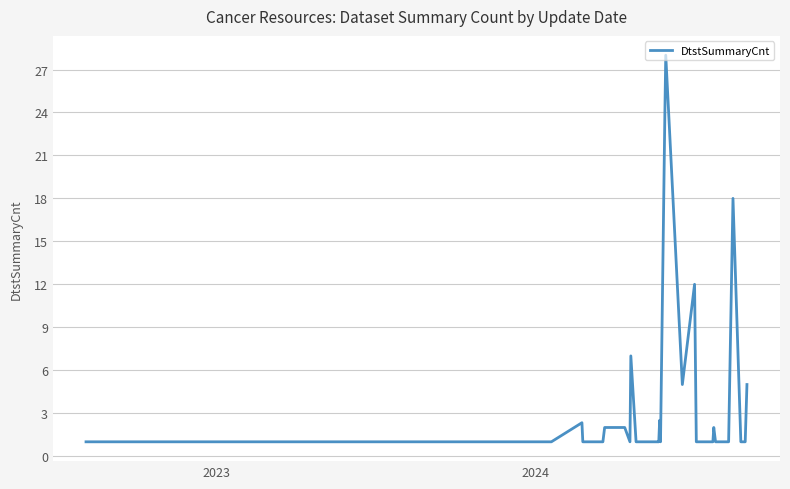

What is the smallest value displayed?

1.0